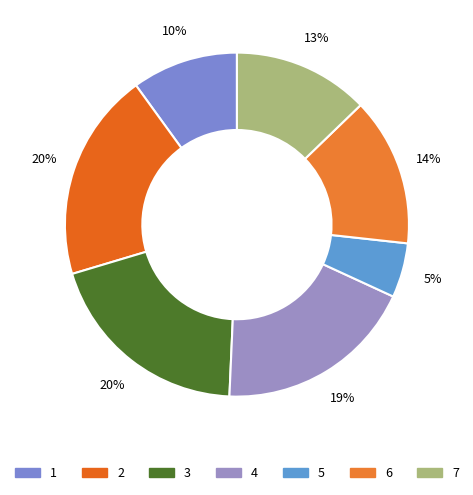

The 2 slice represents 20% of the pie. True or false?

True